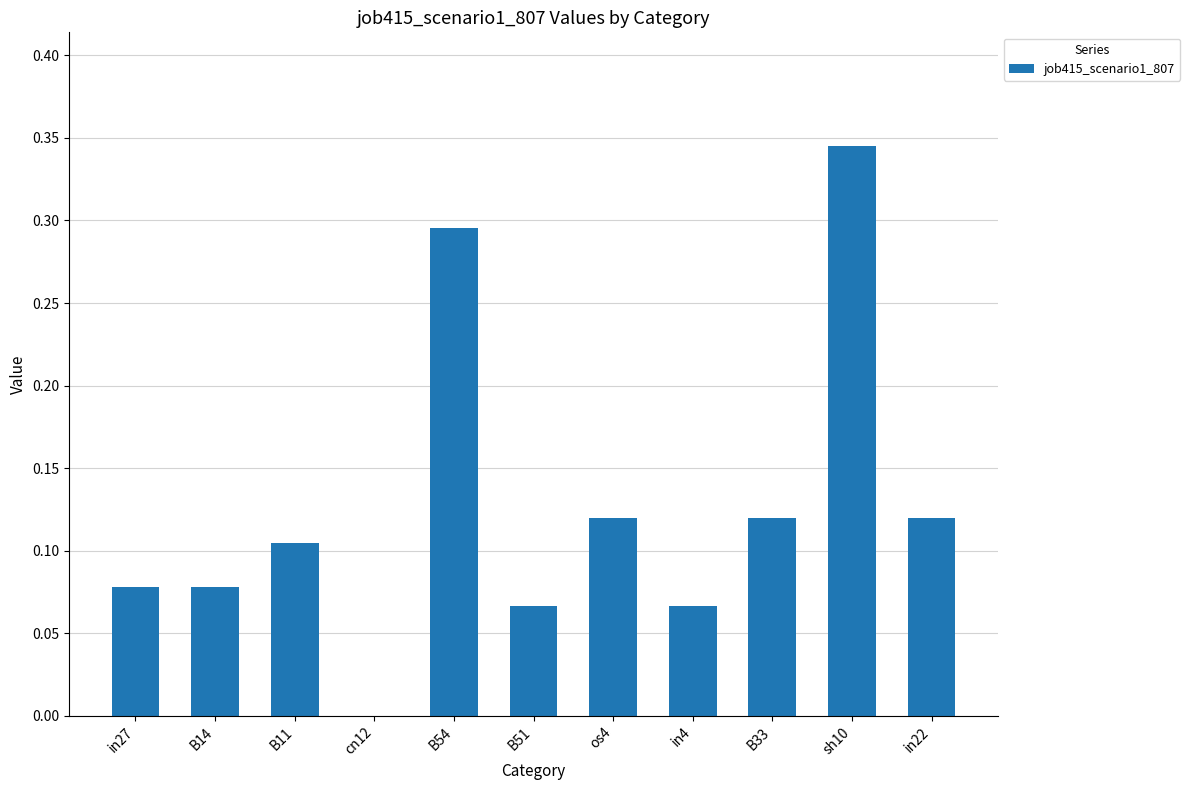

What is the sum of all values?

1.4